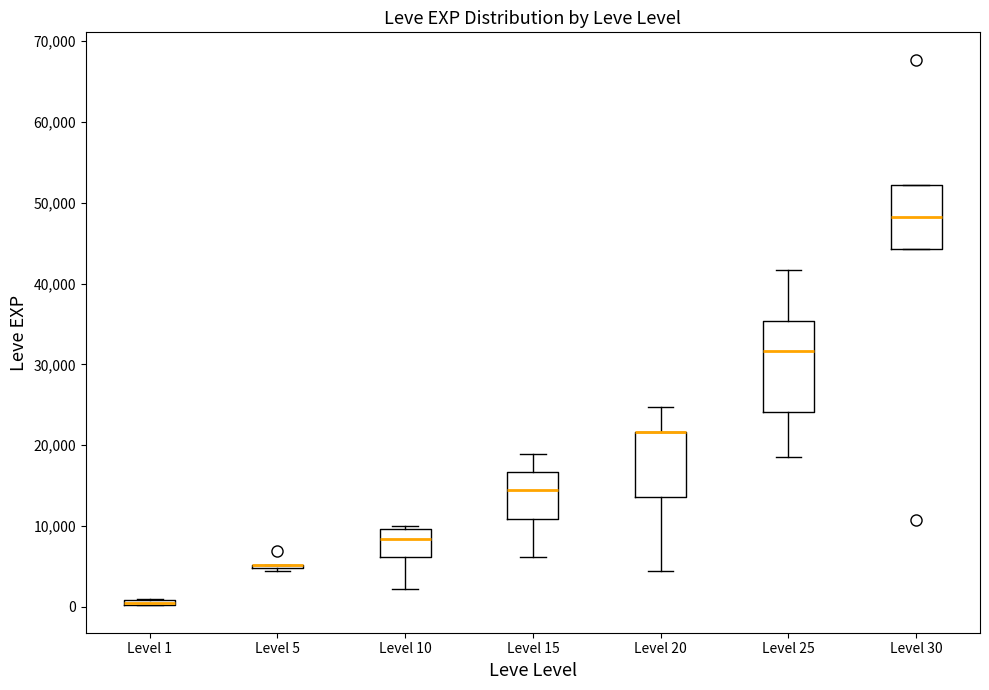

Comparing the boxes themselves (not the whiskers), which one is the tallest?

Level 25